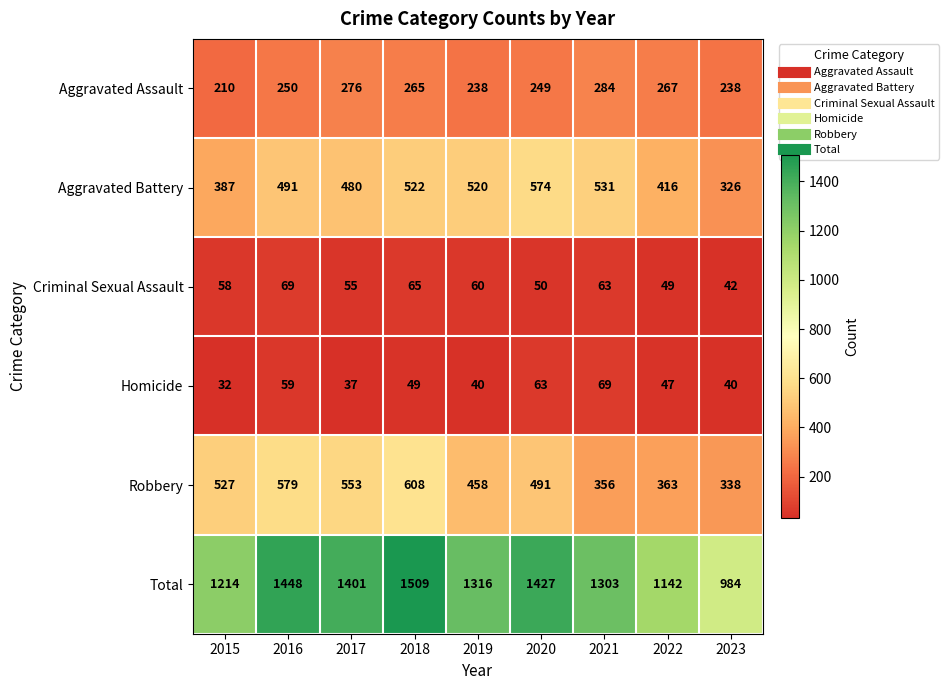

What is the difference between the highest and lowest values at 2023?

944